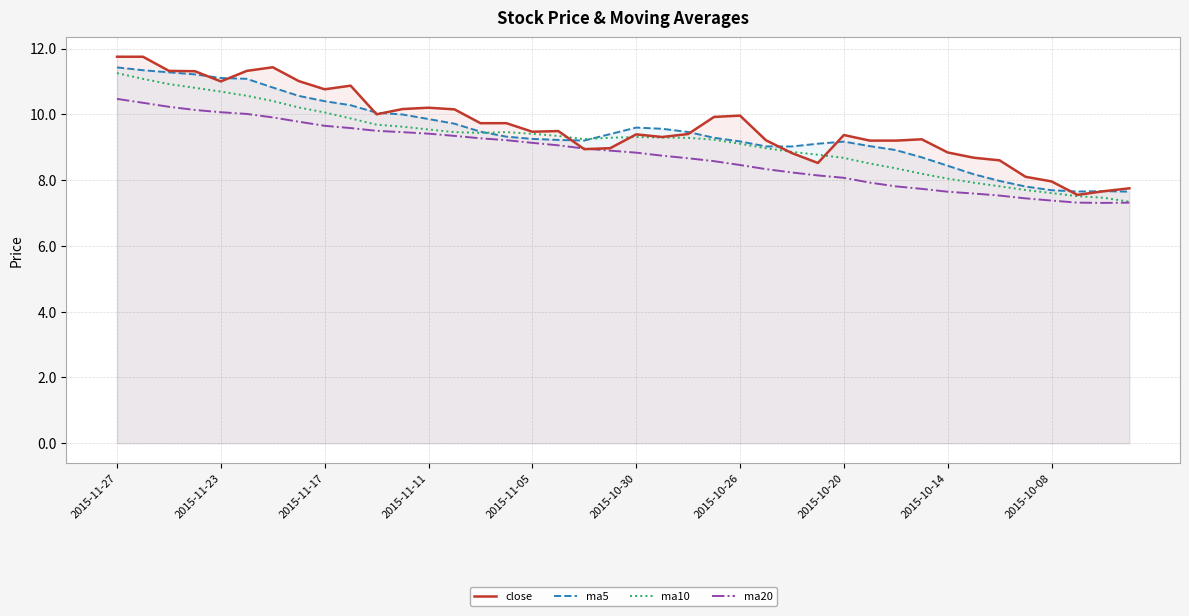

The value of ma20 at 2015-10-14 is 7.6. True or false?

True